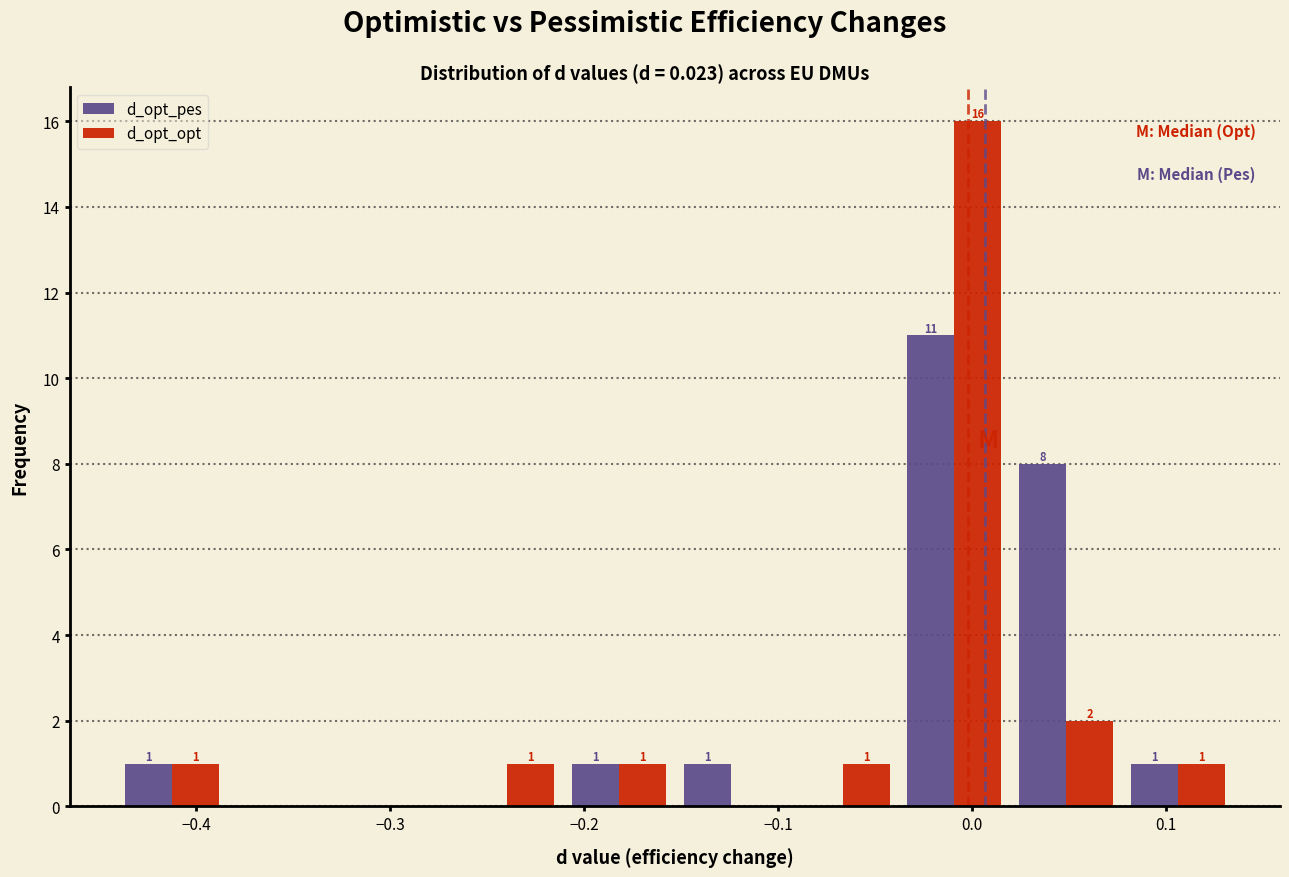

In the d_opt_opt series, which range on the x-axis has the tallest bar?

-0.04 to 0.02